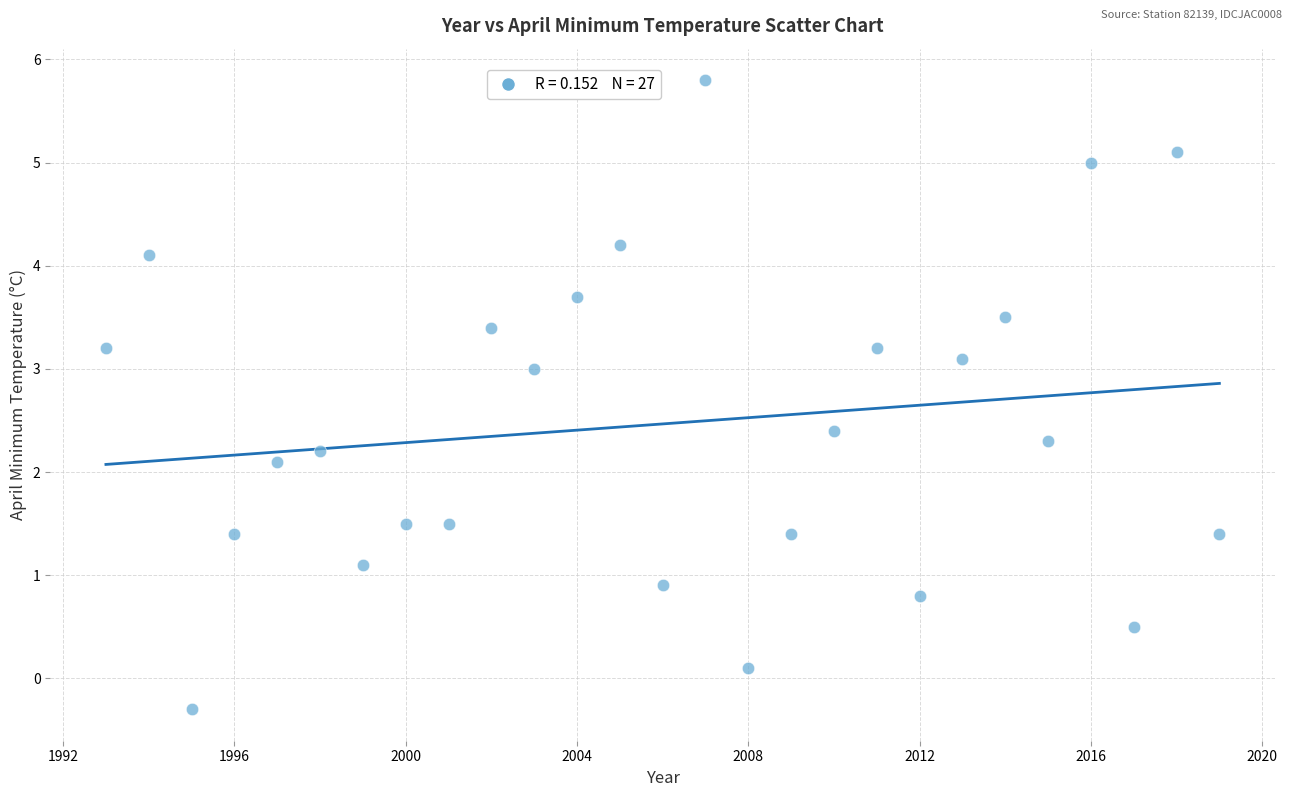

What is the range of X values (max minus min)?

26.0